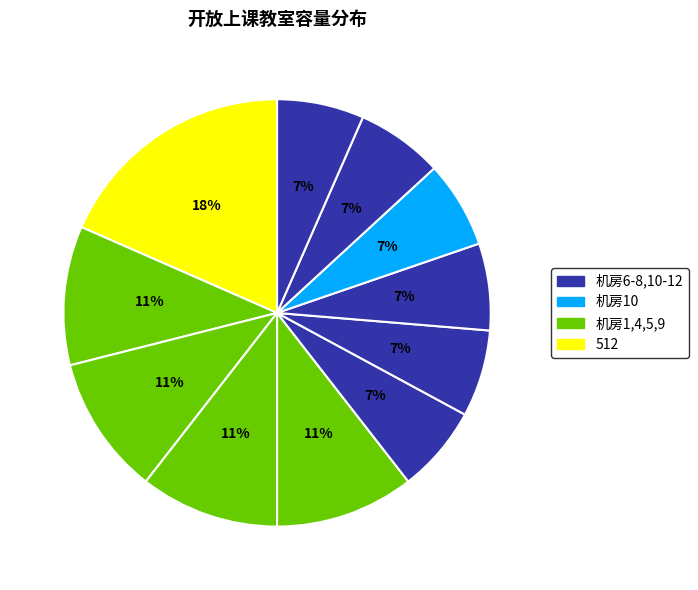

Which category has the biggest portion of the pie?

512